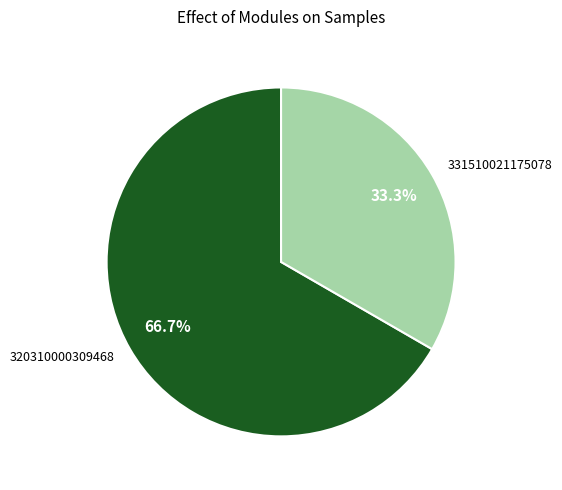

What is the ratio of the value at 331510021175078 to the value at 320310000309468?

0.5